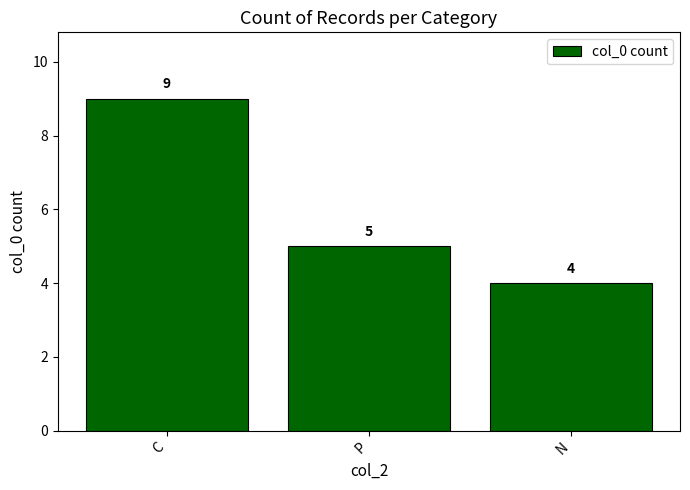

Which category has the highest value across all series?

C